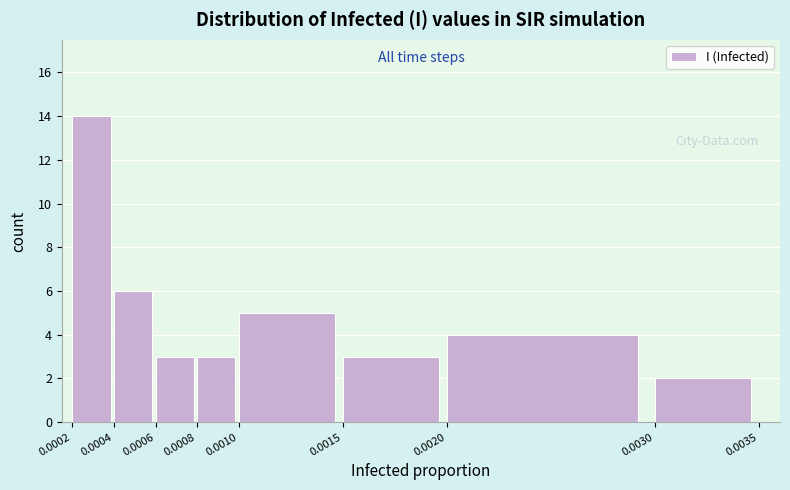

Over which range of the x-axis is the bar tallest?

0.0002 to 0.0004